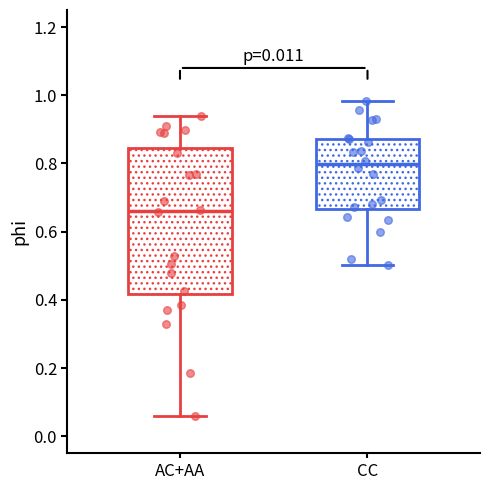

Which box is the tallest, from its lower edge to its upper edge?

AC+AA